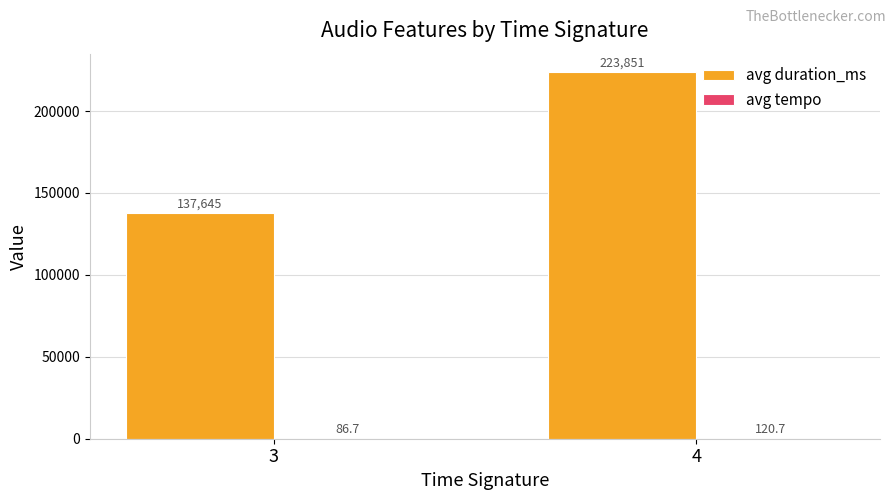

Which series has the largest total across all categories?

avg duration_ms